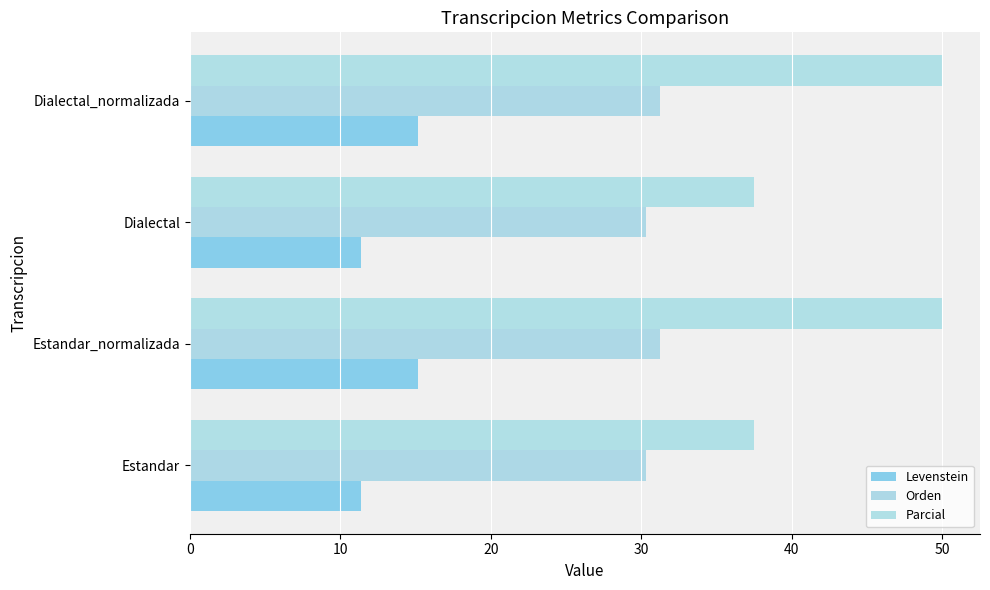

Reading left to right, list all the values displayed in this chart.

Levenstein: 11.4	15.2	11.4	15.2
Orden: 30.3	31.2	30.3	31.2
Parcial: 37.5	50.0	37.5	50.0